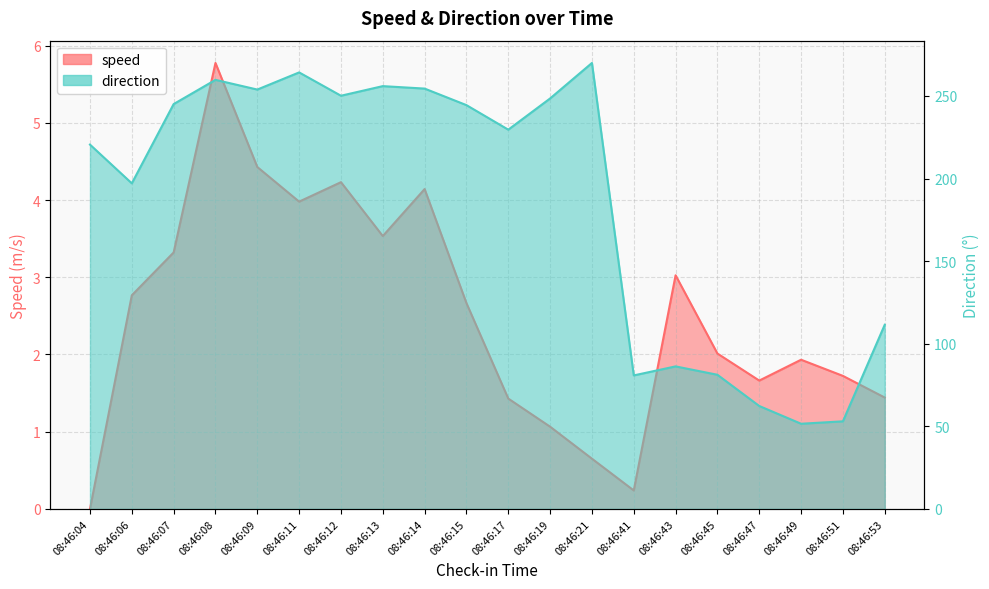

What is the value of the speed point at the 9th from the left?

4.1